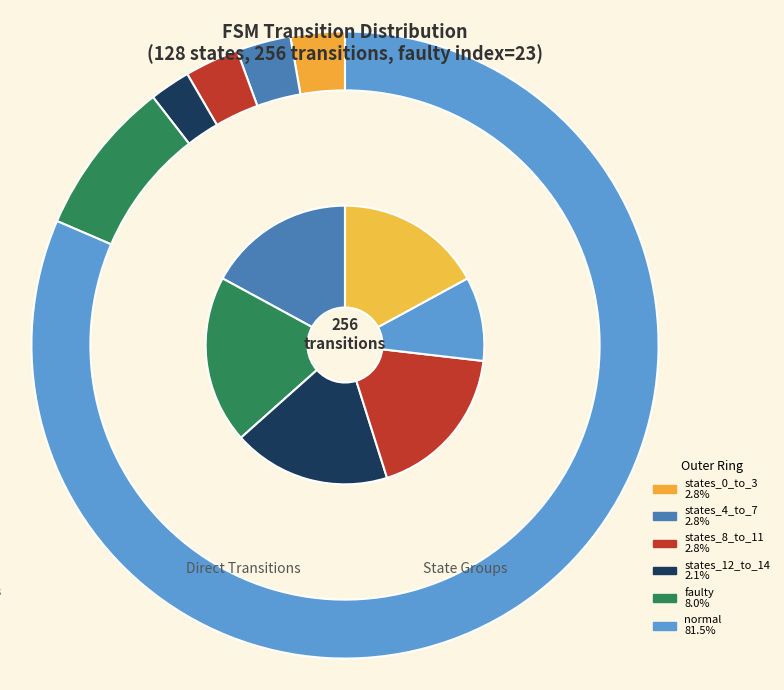

Does any single category account for the majority?

No